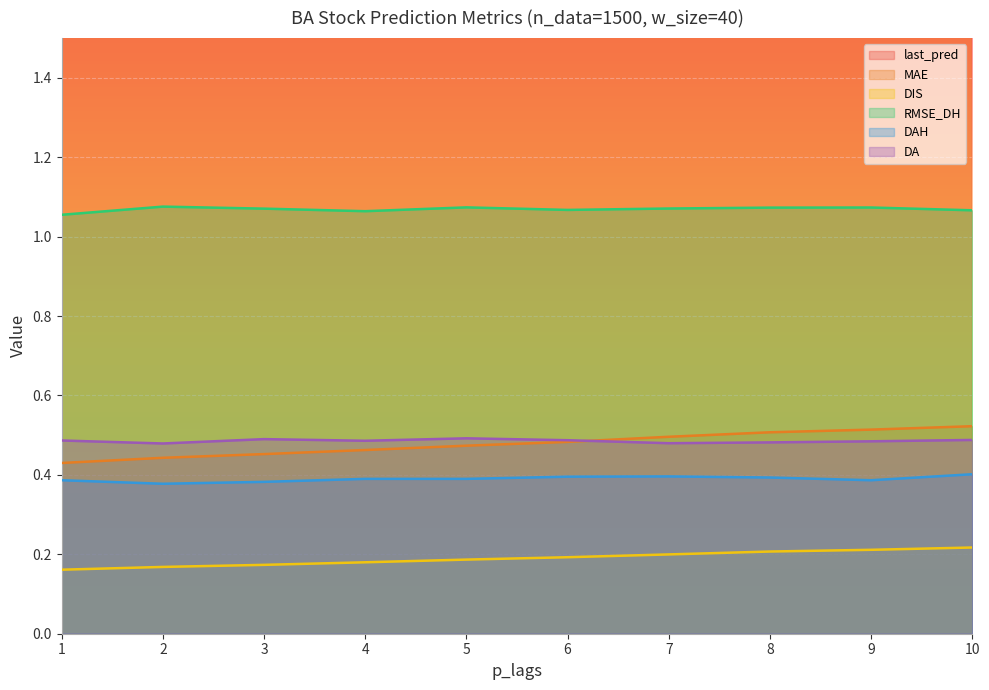

The last_pred series shows 163.7 at 1. True or false?

True